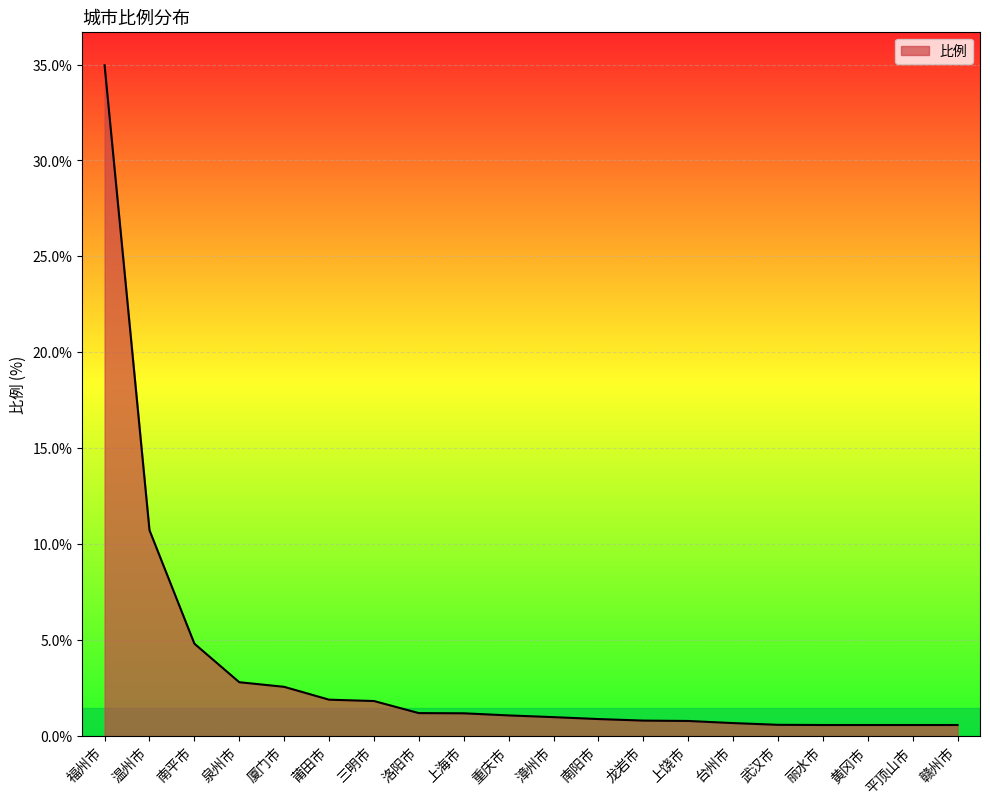

Which label corresponds to the largest value in the chart?

福州市